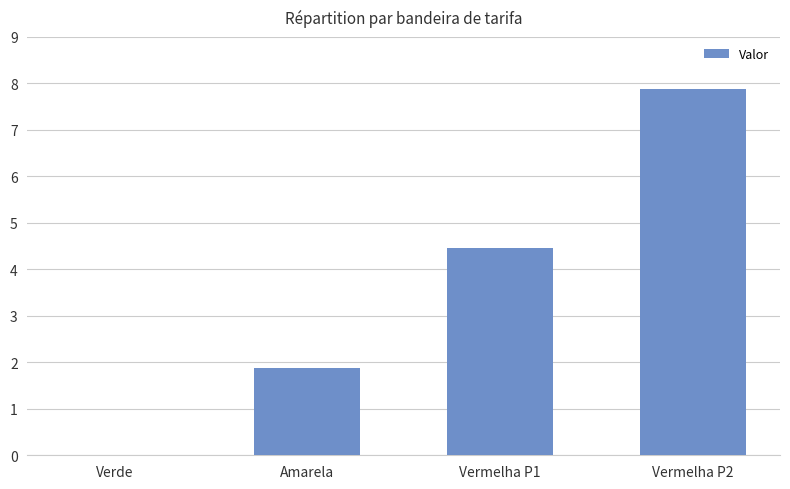

Count the number of data series in this chart.

1